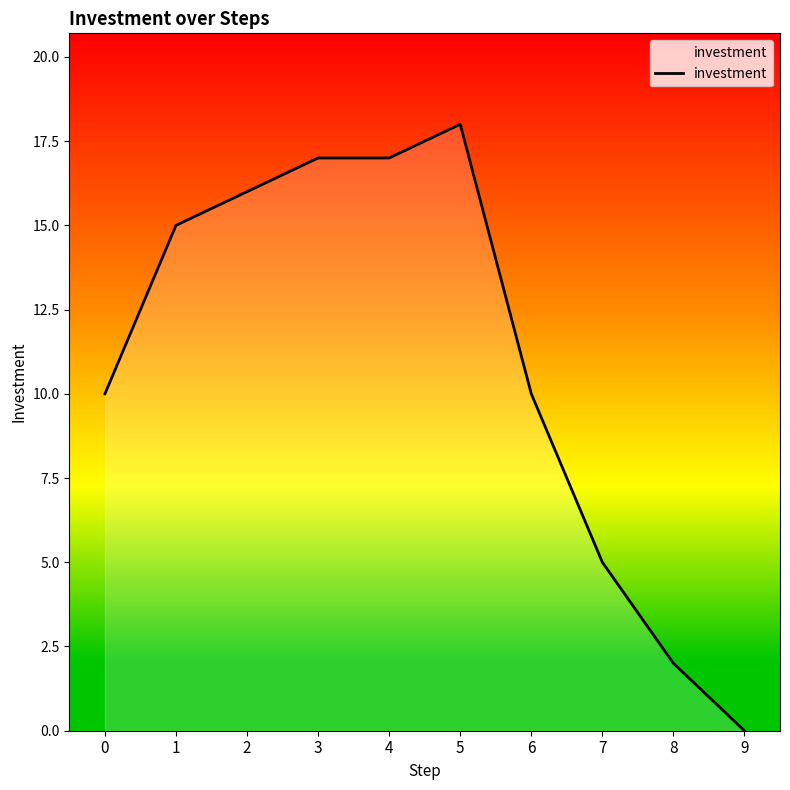

Reading right to left, extract all data points from this chart.

9=0	8=2	7=5	6=10	5=18	4=17	3=17	2=16	1=15	0=10